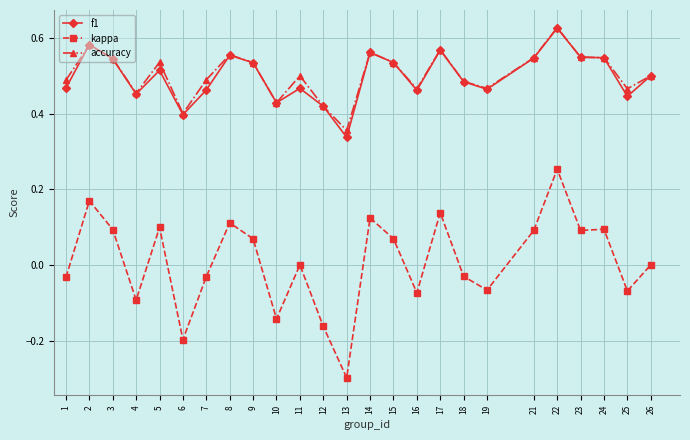

Count the number of data series in this chart.

3